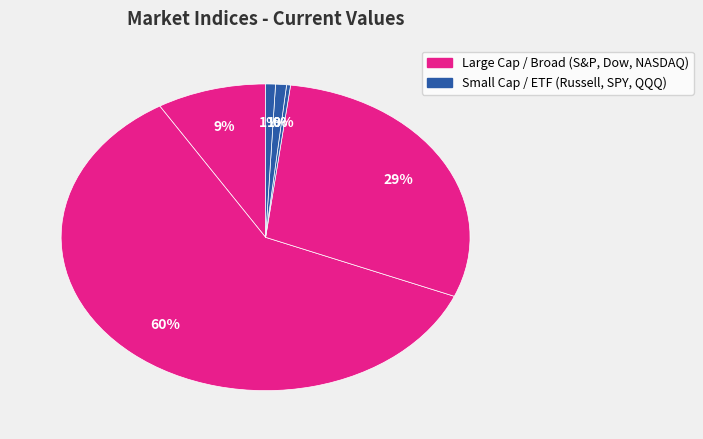

Count the number of slices in the pie.

6